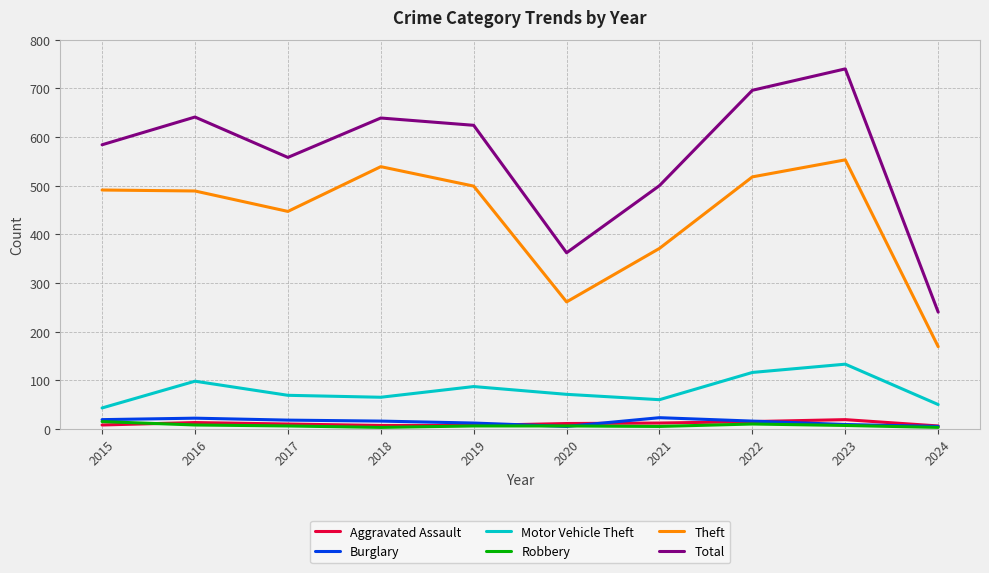

Which series has the widest spread of values?

Total